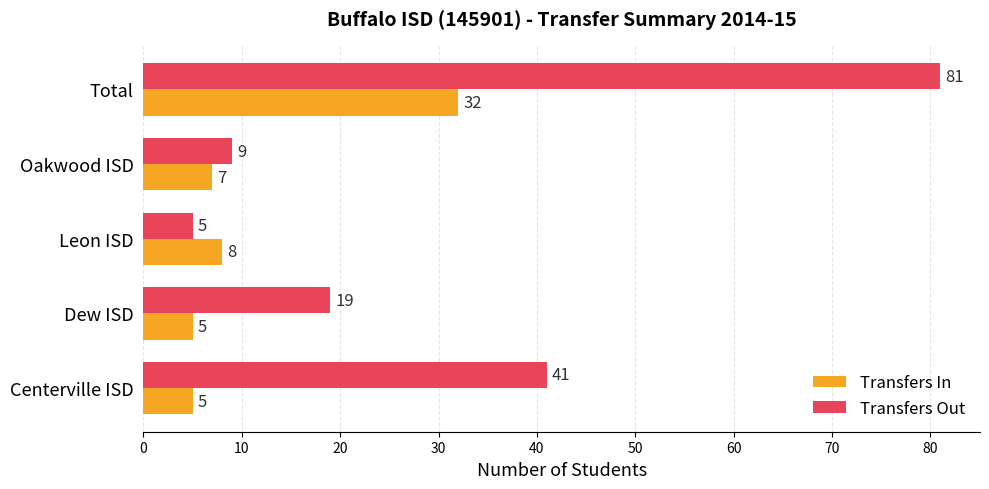

True or false: Transfers In has a value of 4 at Leon ISD.

False